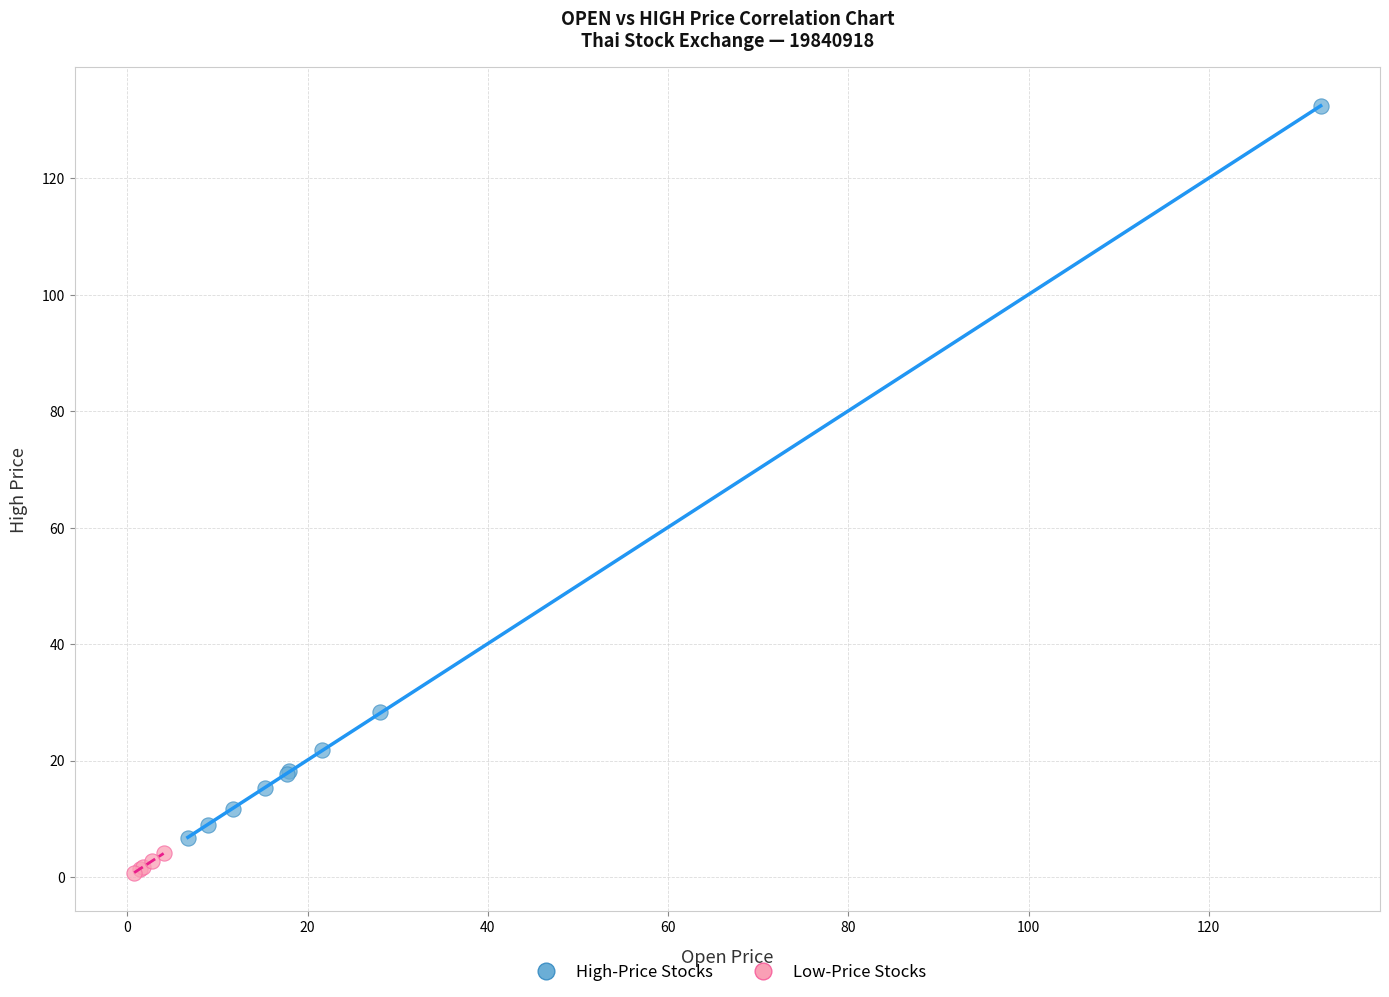

Which series has the largest Y range (max minus min)?

High-Price Stocks